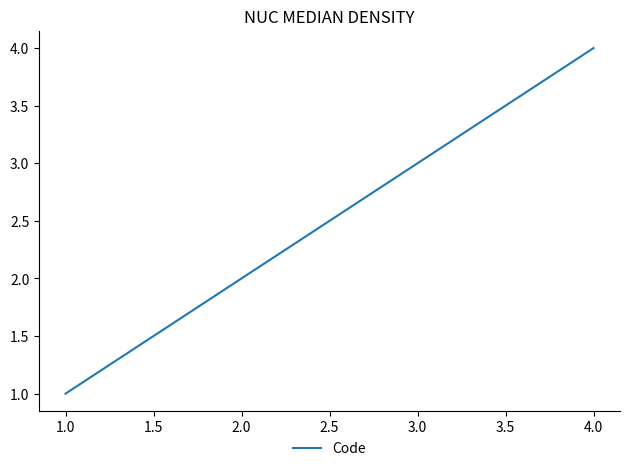

What is the maximum value shown in the chart?

4